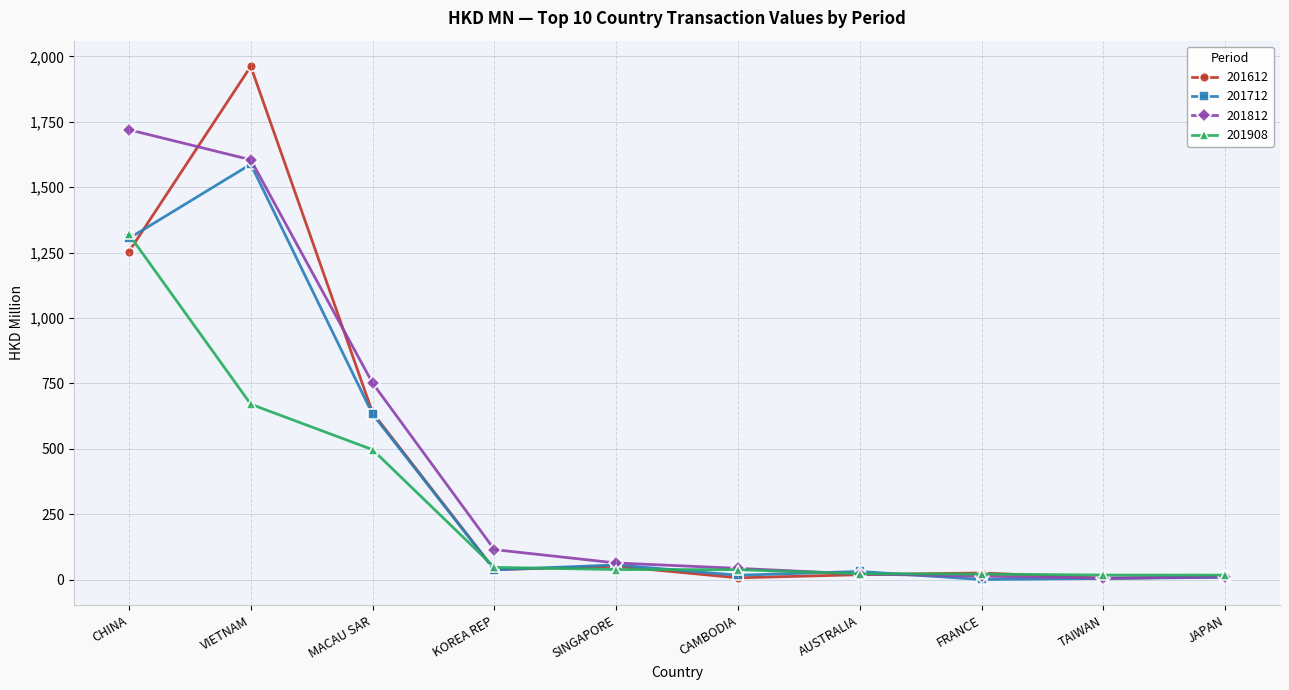

What is the total value across all series at SINGAPORE?

208.9